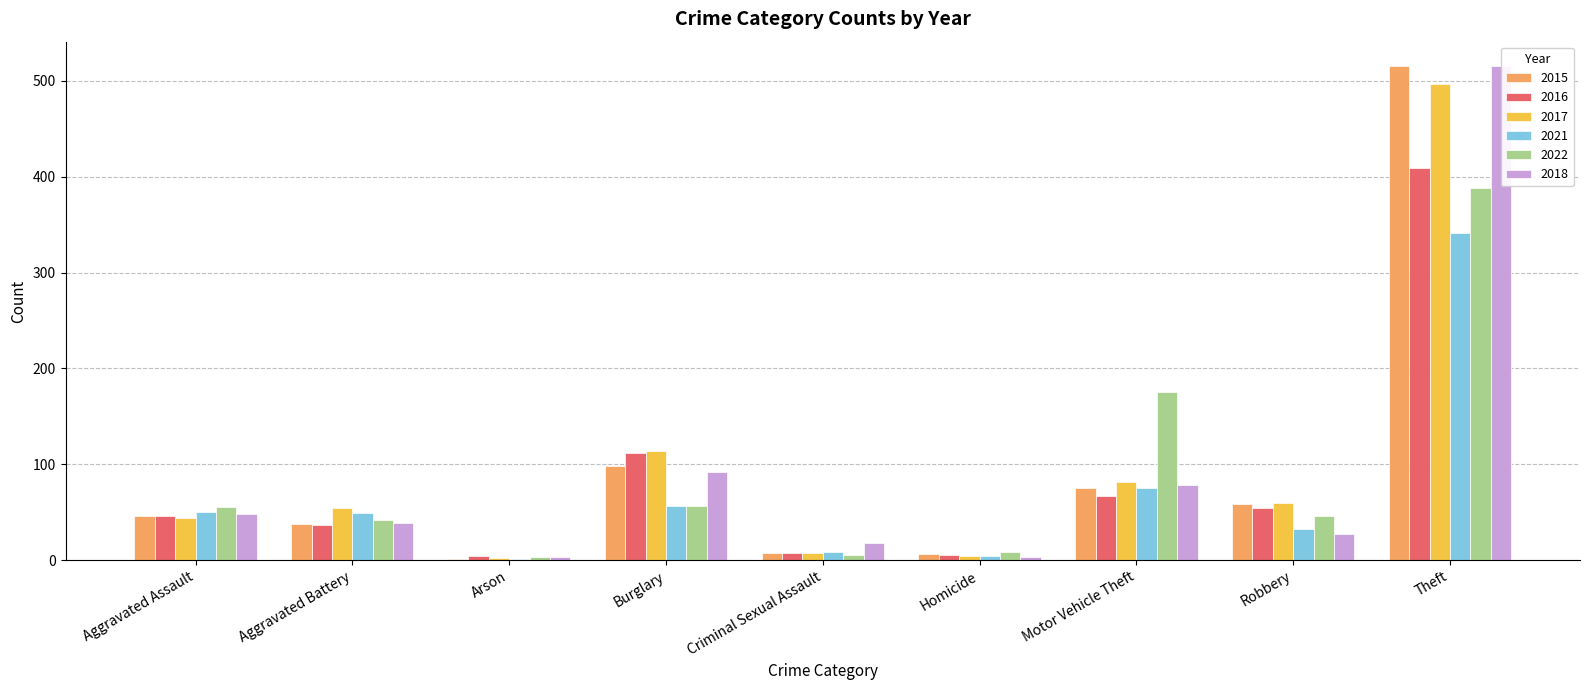

What is the difference between the maximum and minimum values in the 2015 series?

514